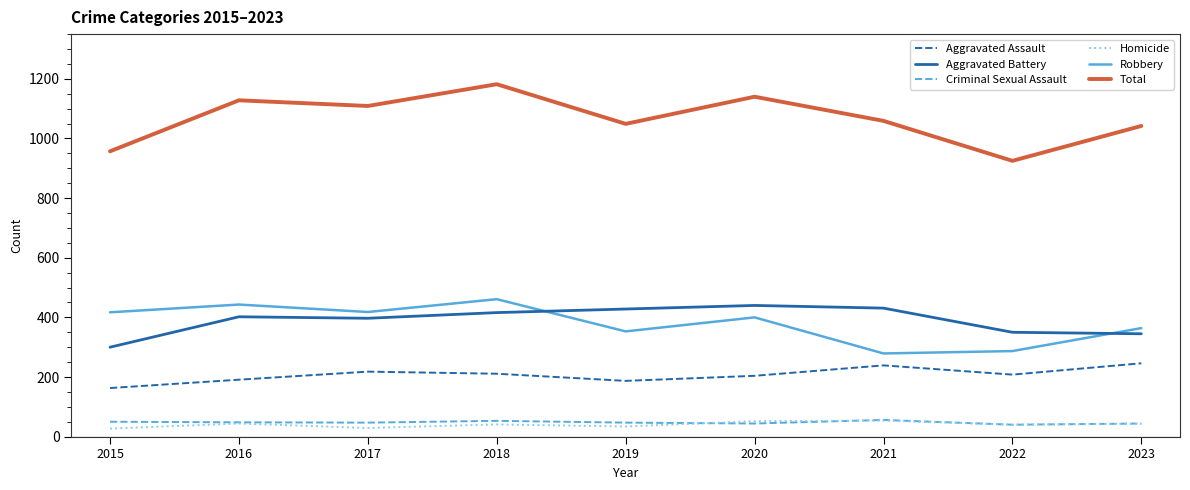

The value of Robbery at 2016 is 123. True or false?

False